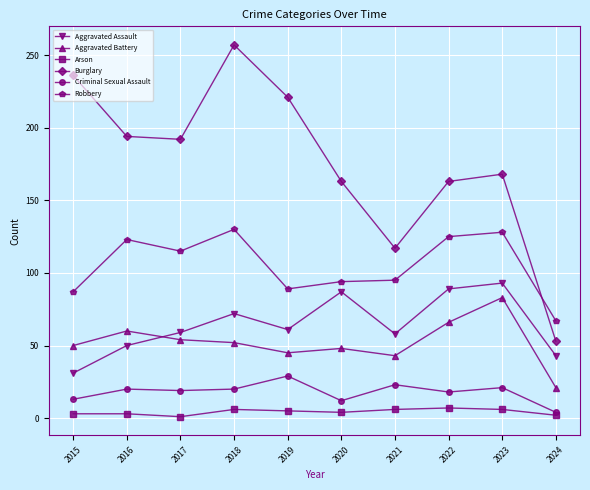

True or false: Aggravated Assault and Burglary intersect in this chart.

False